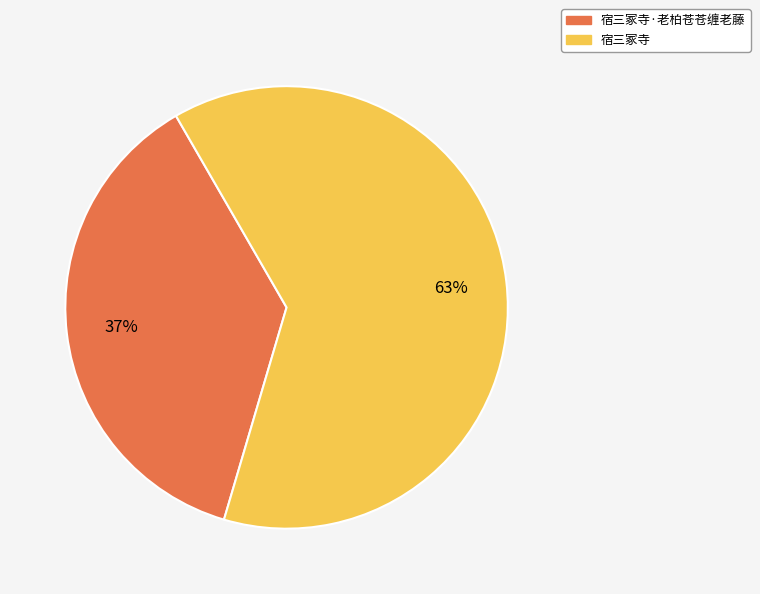

What is the smallest slice in the pie chart?

宿三冢寺·老柏苍苍缠老藤